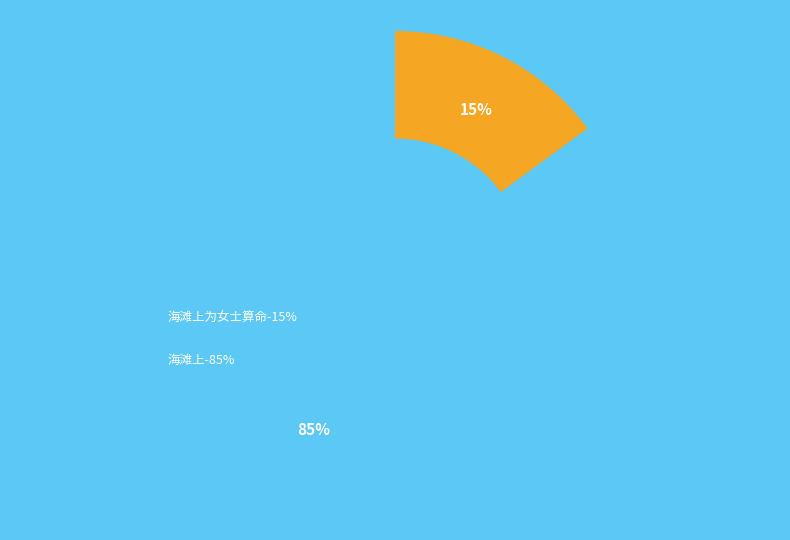

Which category has the biggest portion of the pie?

海滩上